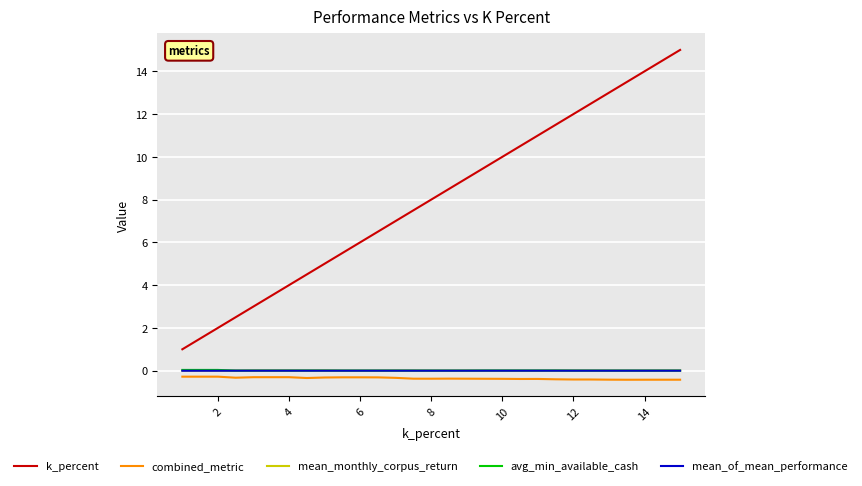

What is the sum of all mean_monthly_corpus_return values?

0.1